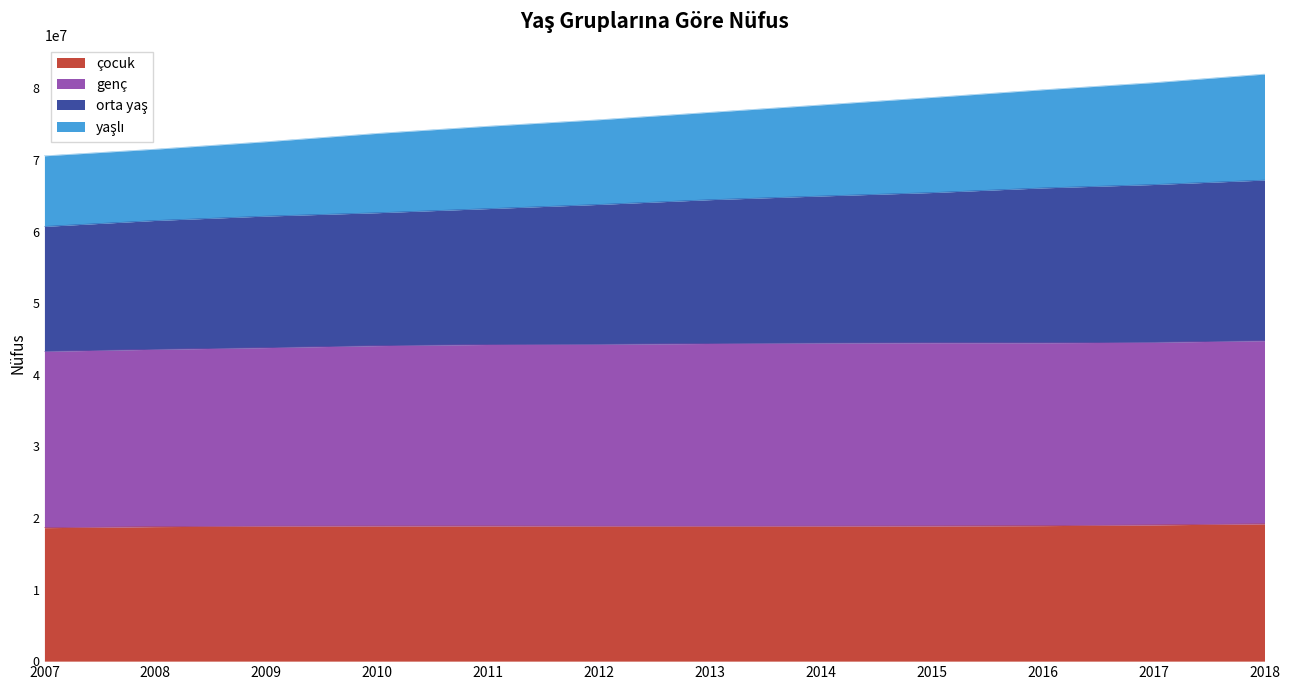

What is the minimum value for çocuk?

18642391